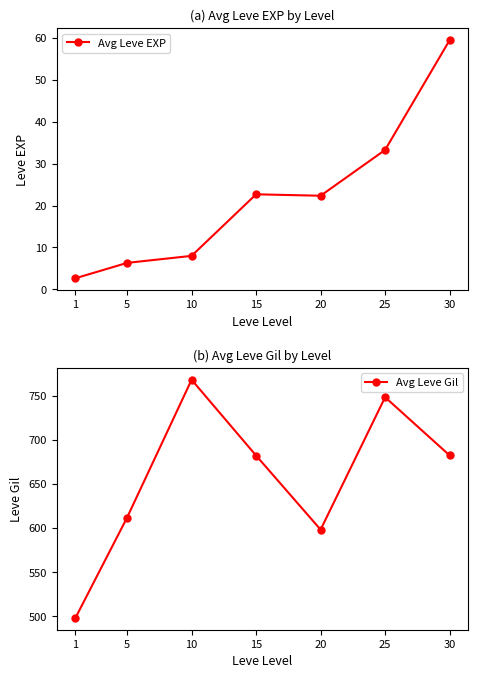

In Avg Leve EXP, how many points are higher than both neighbors (excluding endpoints)?

1